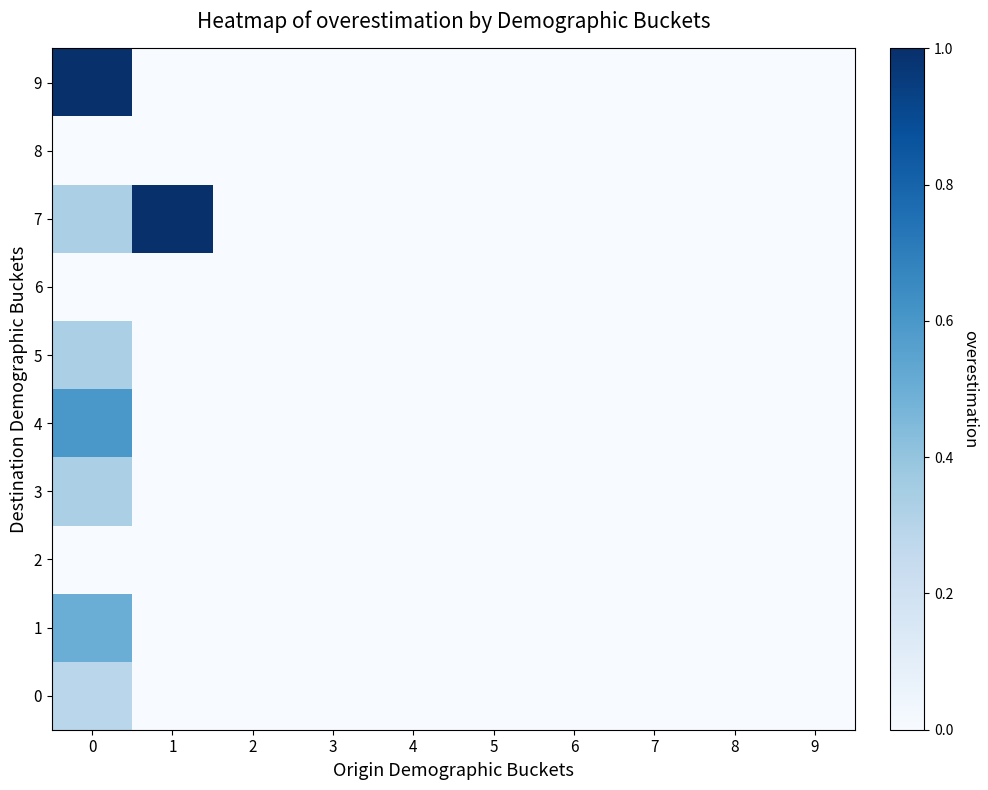

What is the maximum value shown in the chart?

1.0